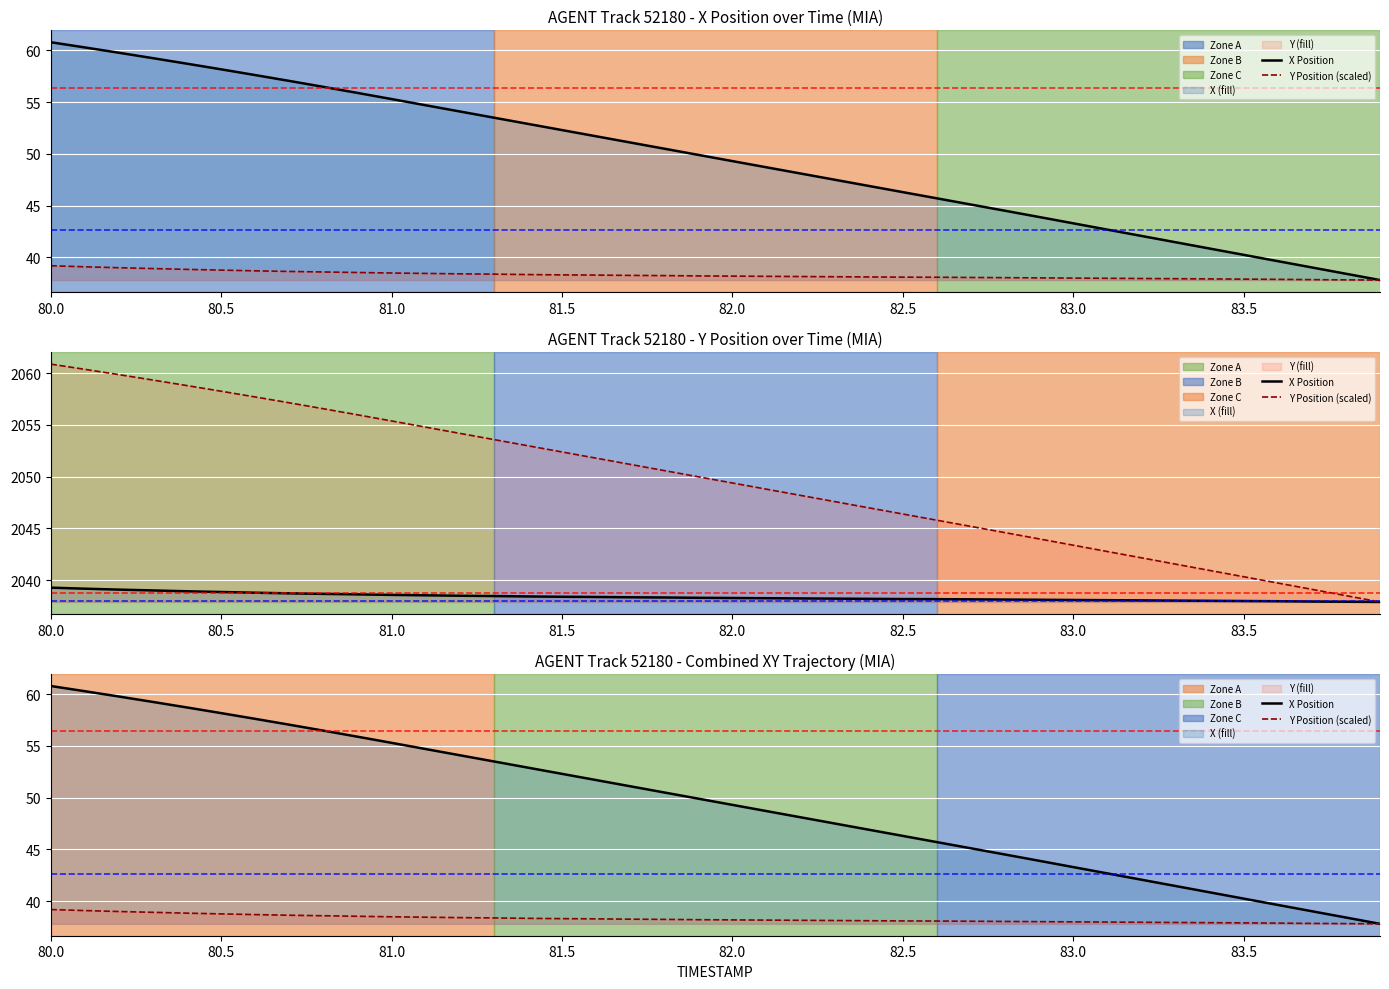

Which category has the highest value in the Y Position (scaled) series?

80.0